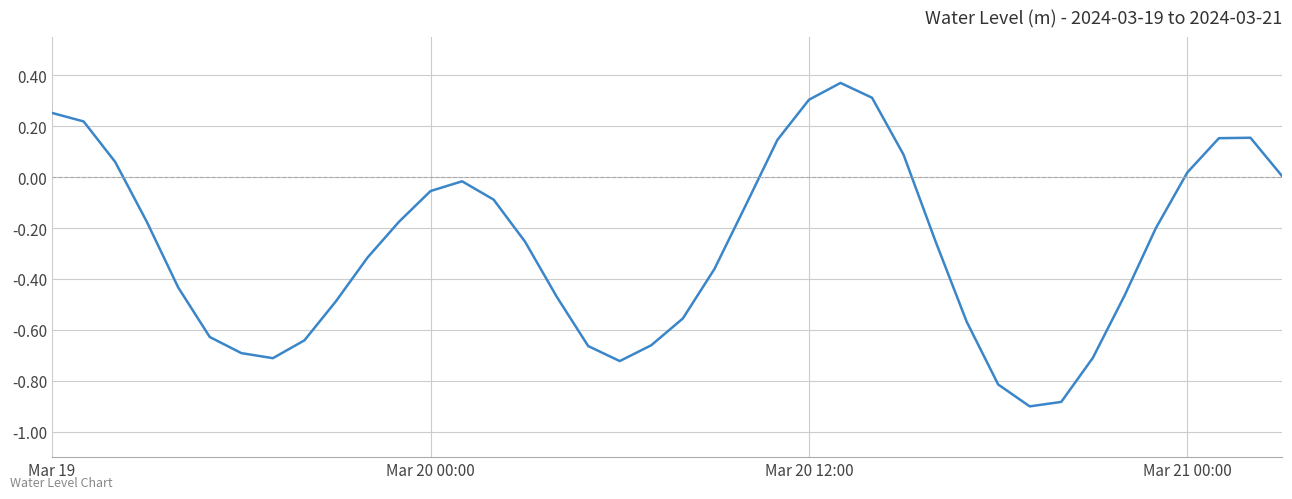

What is the difference between the maximum and minimum values?

1.3